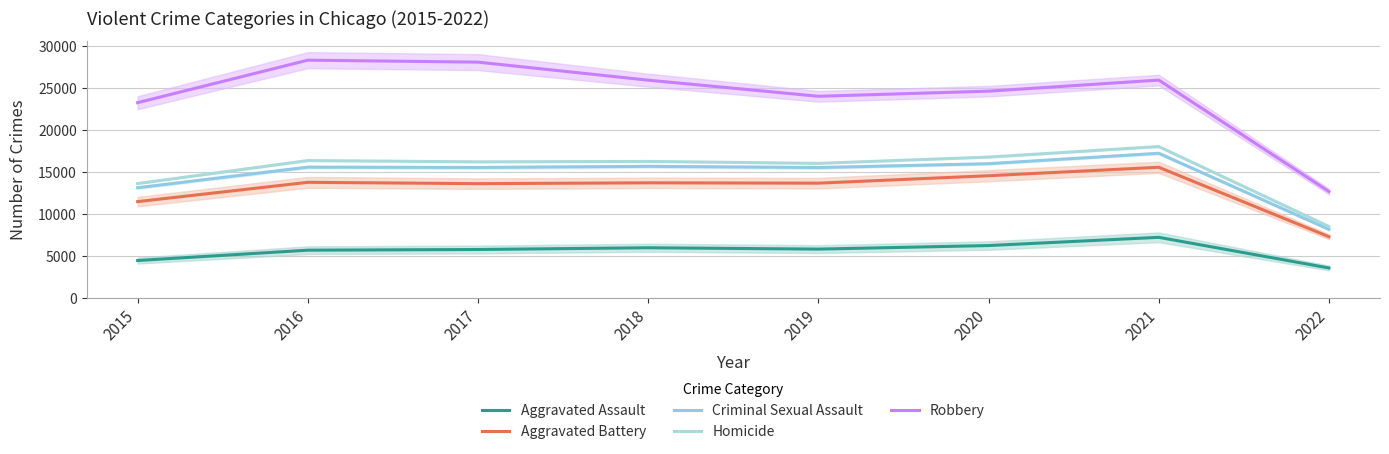

At which label does Criminal Sexual Assault reach its minimum?

2022